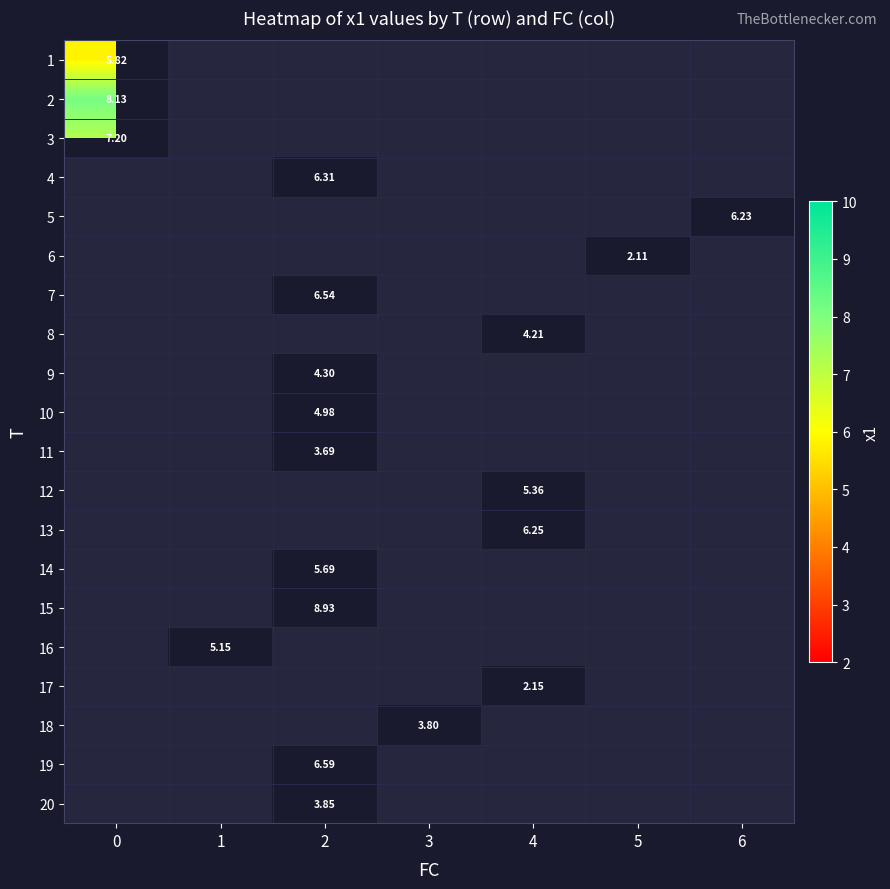

Count the number of data series in this chart.

20